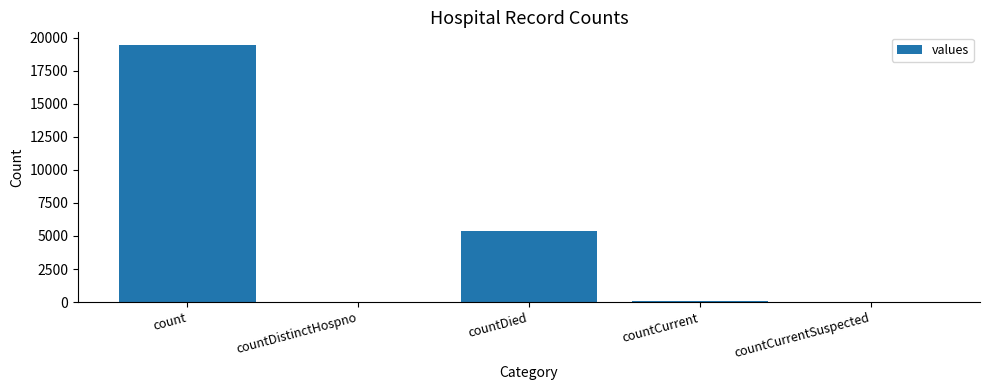

True or false: the data shows 19420 at count.

True